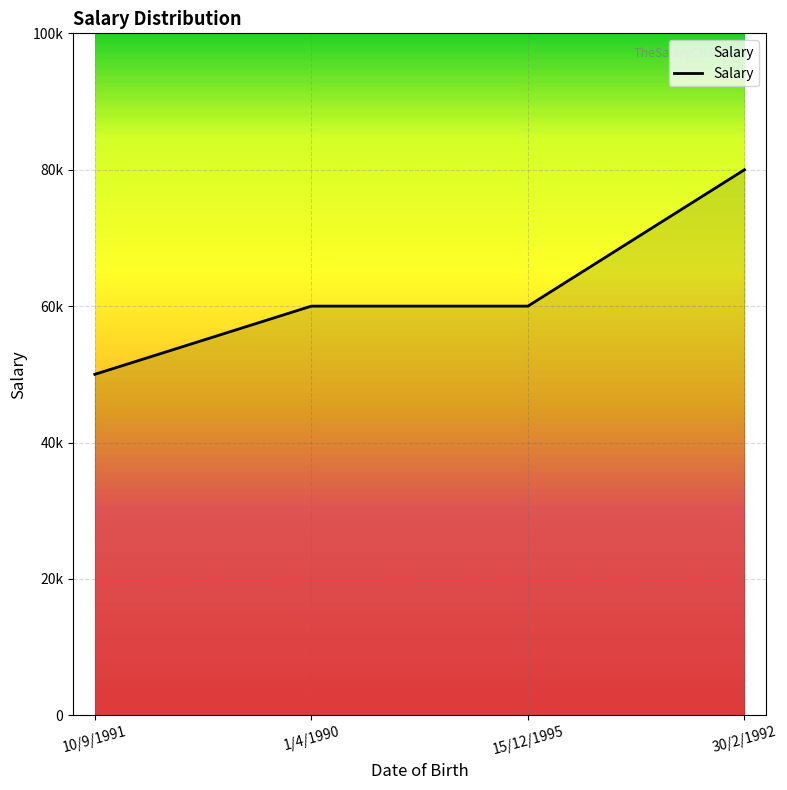

What is the average value?

62500